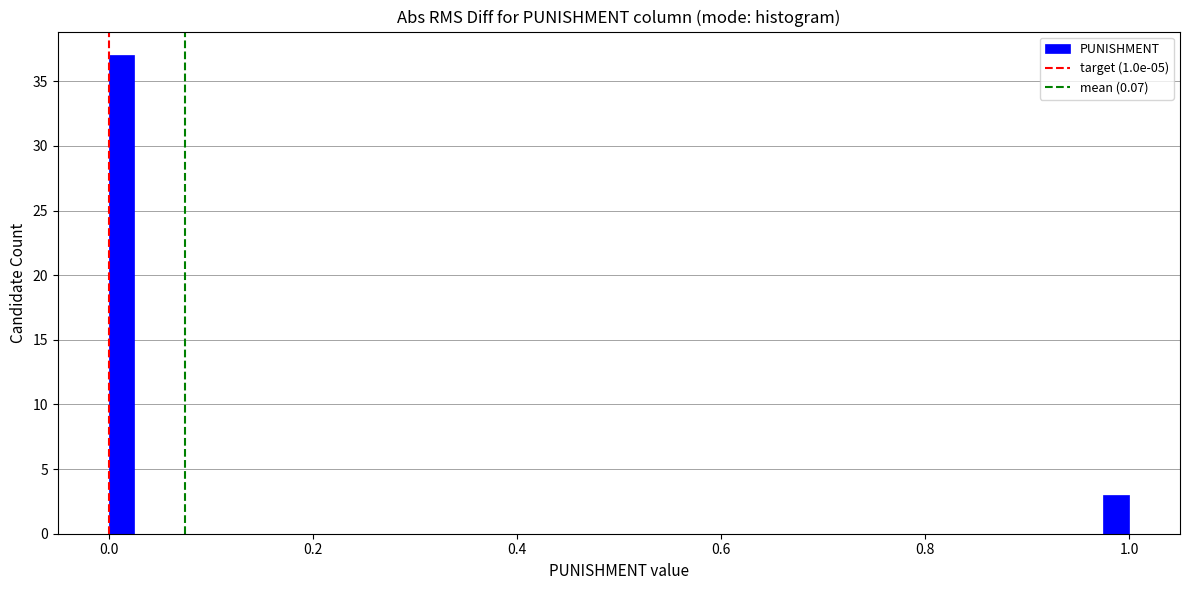

Around what value on the x-axis is the tallest bar? Give the approximate position of its centre, as read against the axis.

0.02